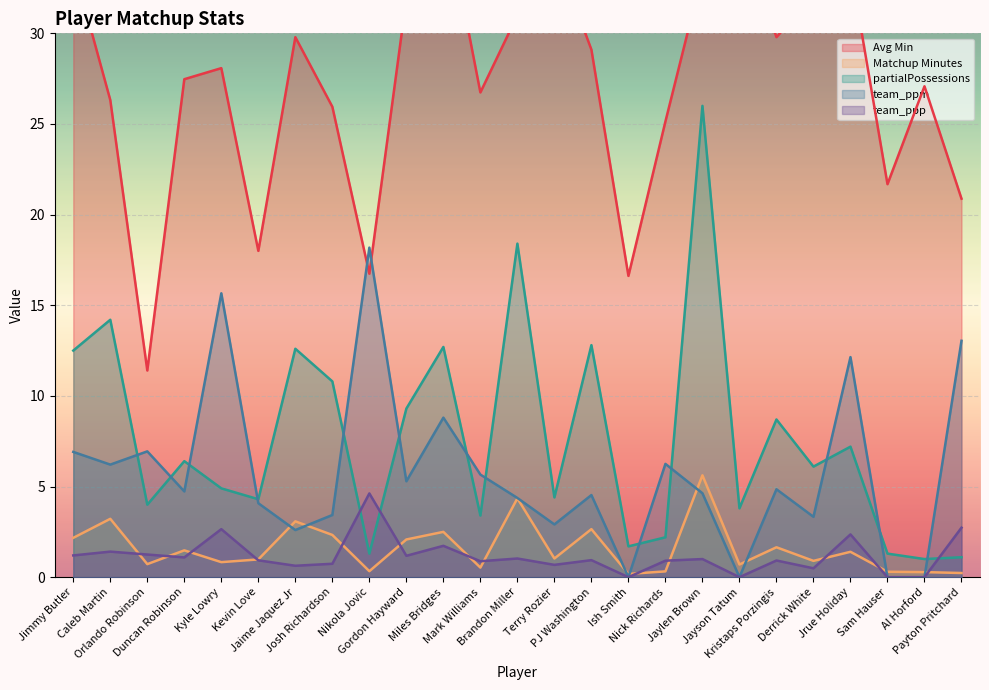

True or false: Avg Min has a value of 10.8 at Josh Richardson.

False